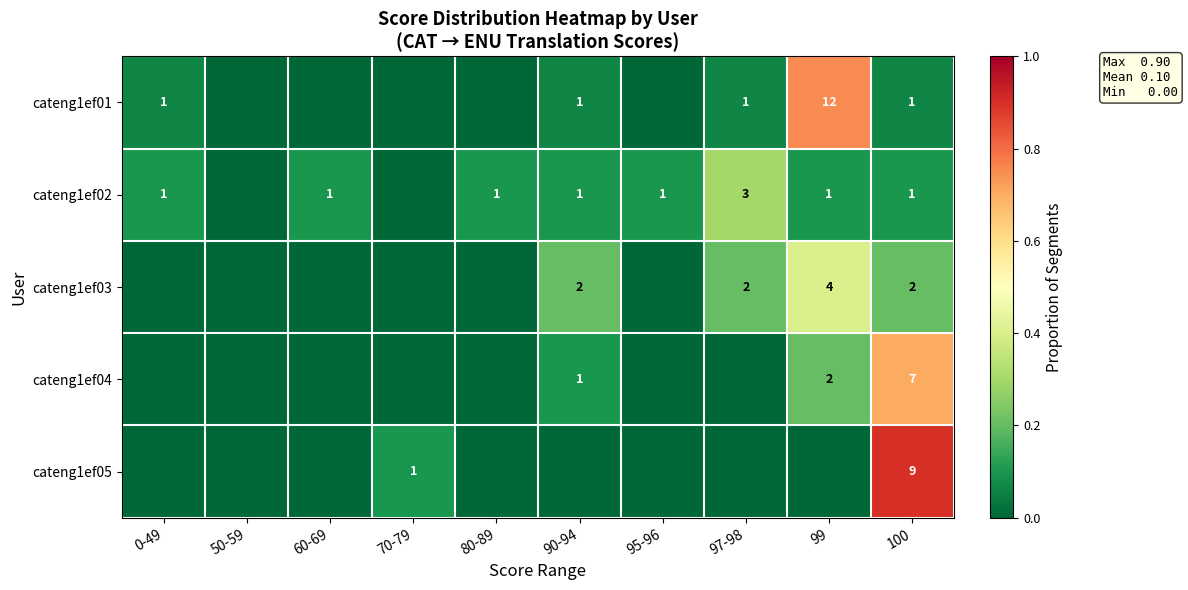

Between 95-96 and 70-79, which is larger?

95-96